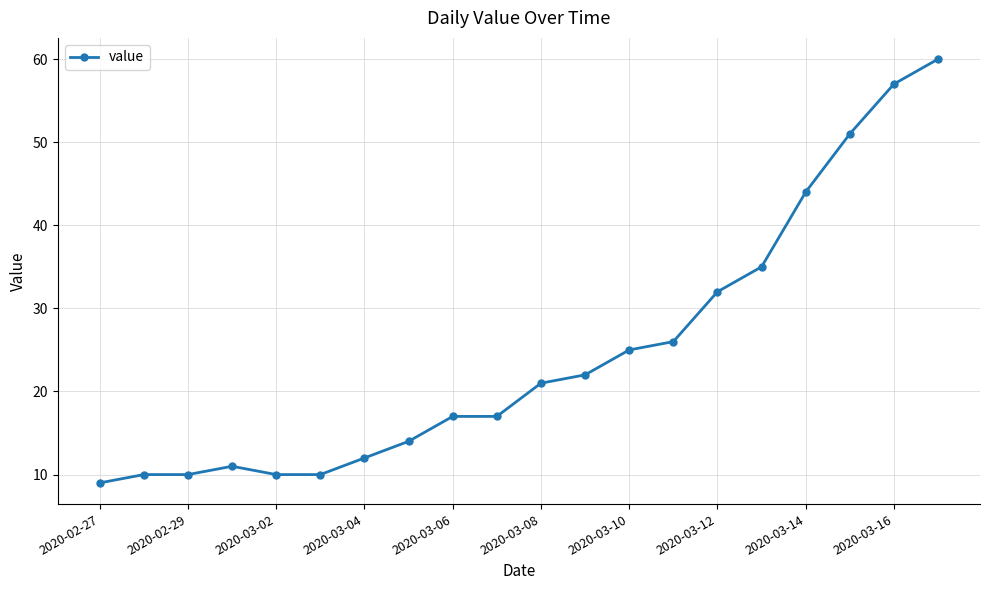

What is the value of the 6th point from the left?

10